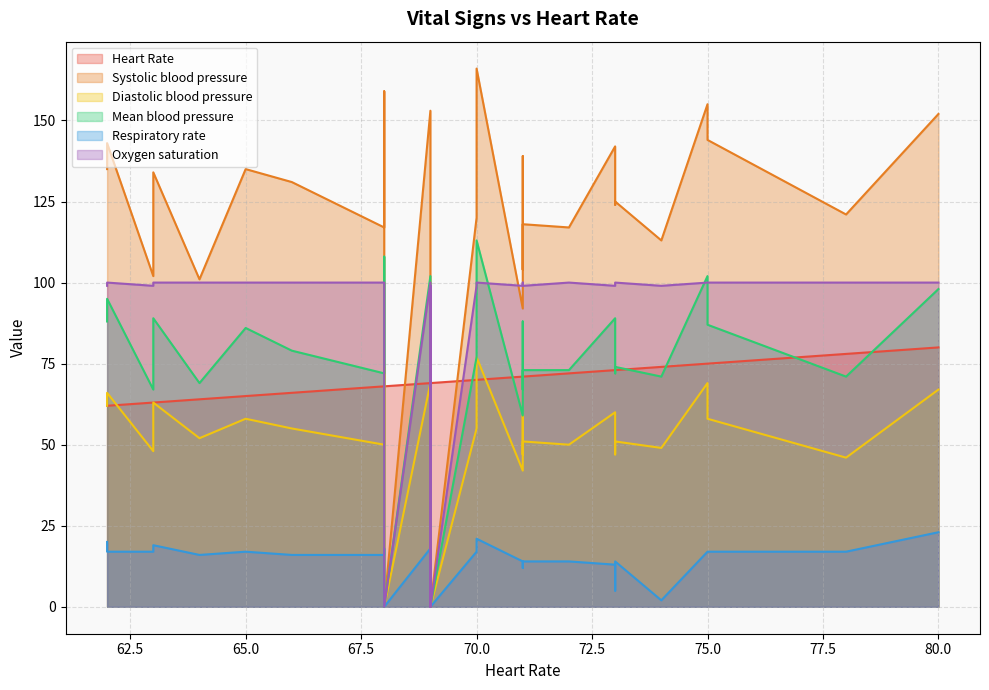

Rank the categories by Systolic blood pressure value from highest to lowest.

70, 68, 75, 69, 80, 69, 75, 62, 73, 71, 68, 65, 62, 63, 66, 73, 73, 69, 78, 70, 71, 68, 72, 74, 71, 63, 64, 71, 69, 68